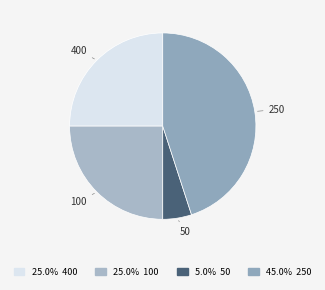

Which slice is the largest?

250